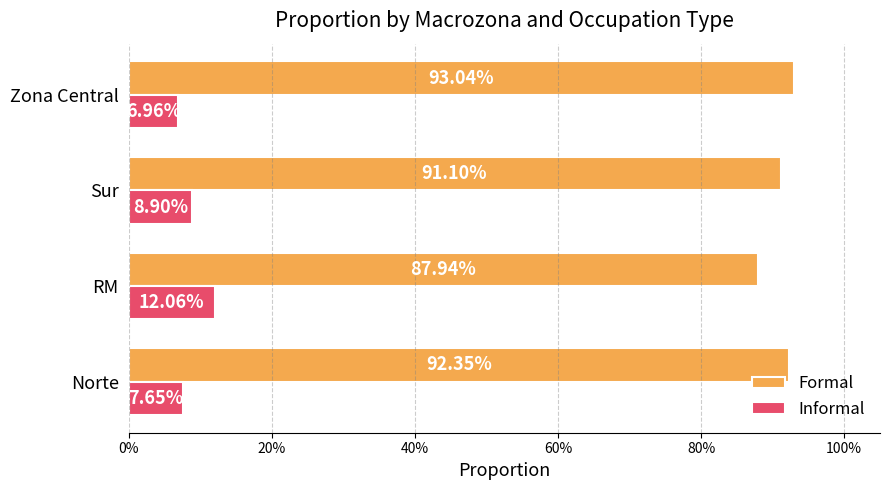

What are all the series names shown in the legend?

Formal, Informal